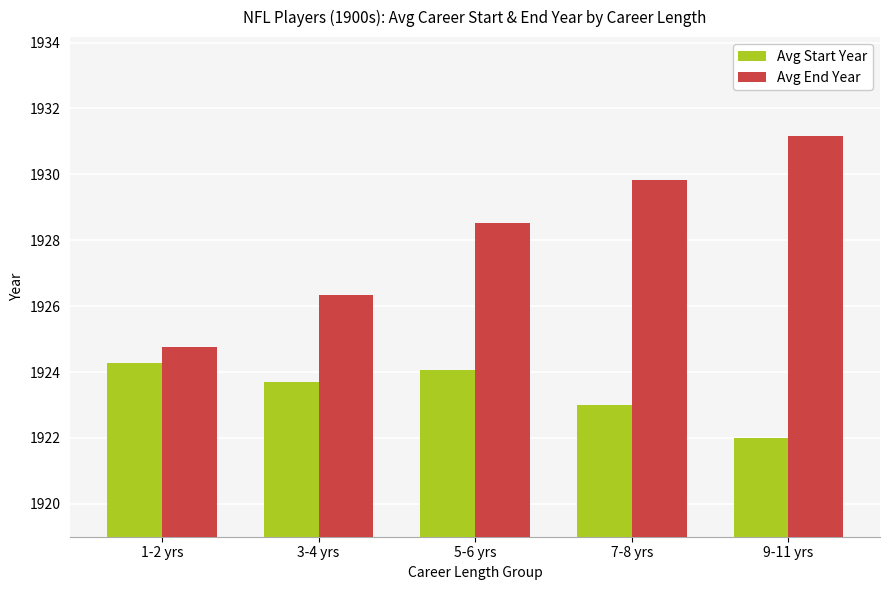

What is the difference between the second highest and minimum values in the Avg Start Year series?

2.1